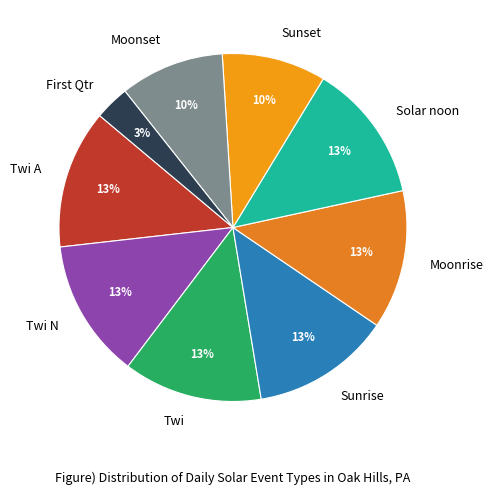

Count the number of slices in the pie.

9